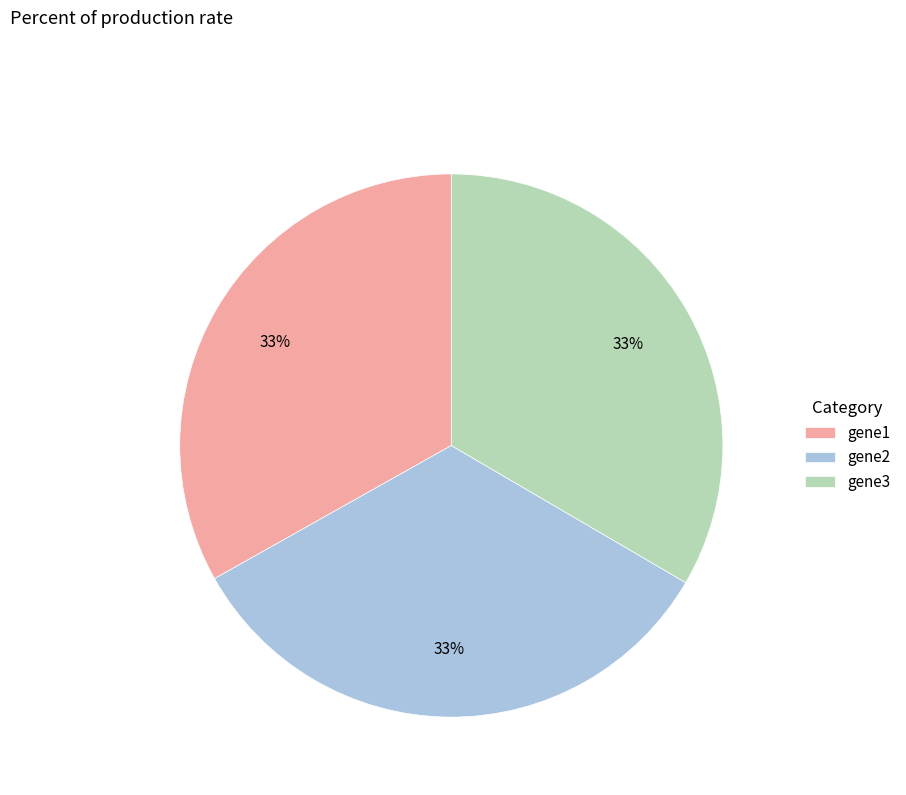

Do gene1 and gene2 together represent more than half of the pie?

Yes